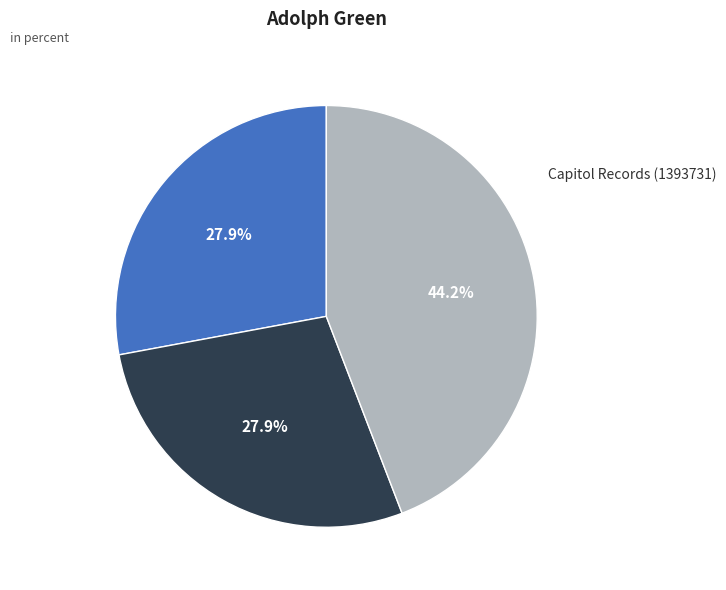

Does any single category account for the majority?

No